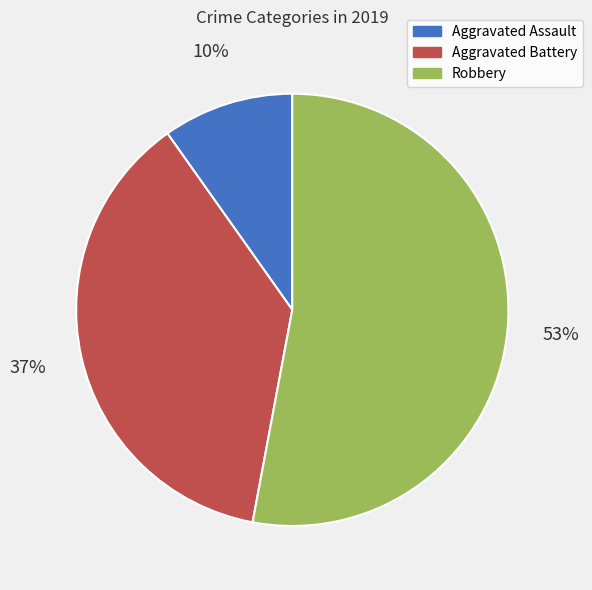

To the nearest percent, what is the difference between the Aggravated Assault and Robbery slice percentages?

43%